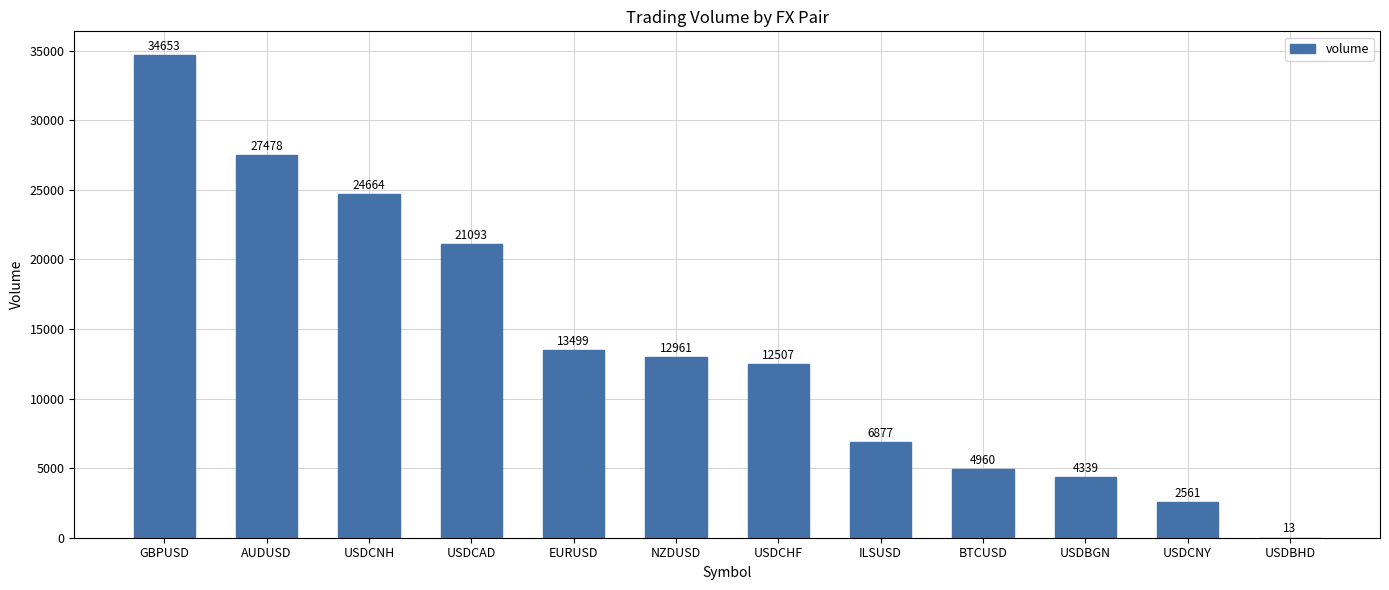

Approximately how many times larger is the value at EURUSD compared to NZDUSD?

1.0